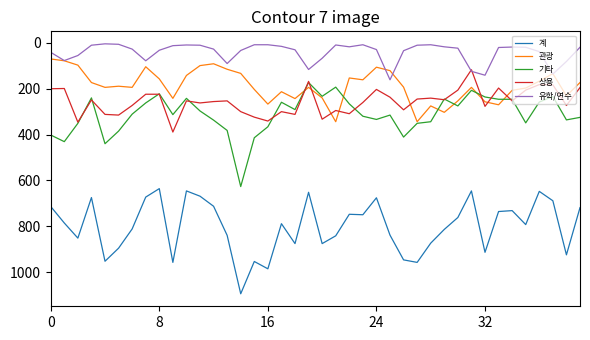

True or false: 계 and 기타 intersect in this chart.

False